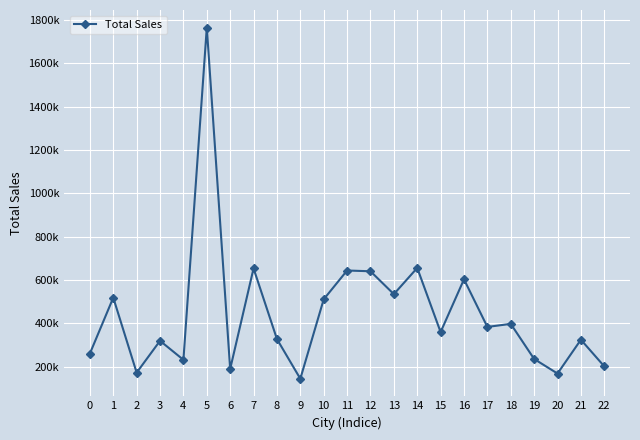

What is the change in value from 12 to 13?

-105591